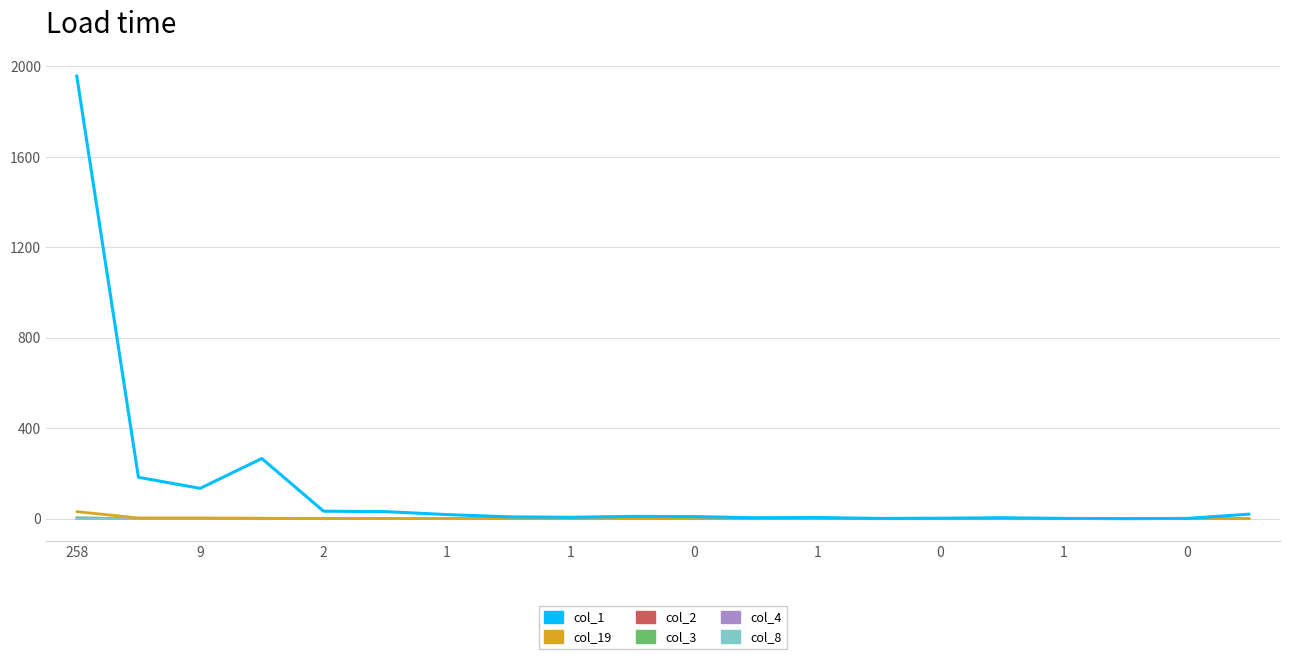

Which series has the largest range (max minus min)?

col_1